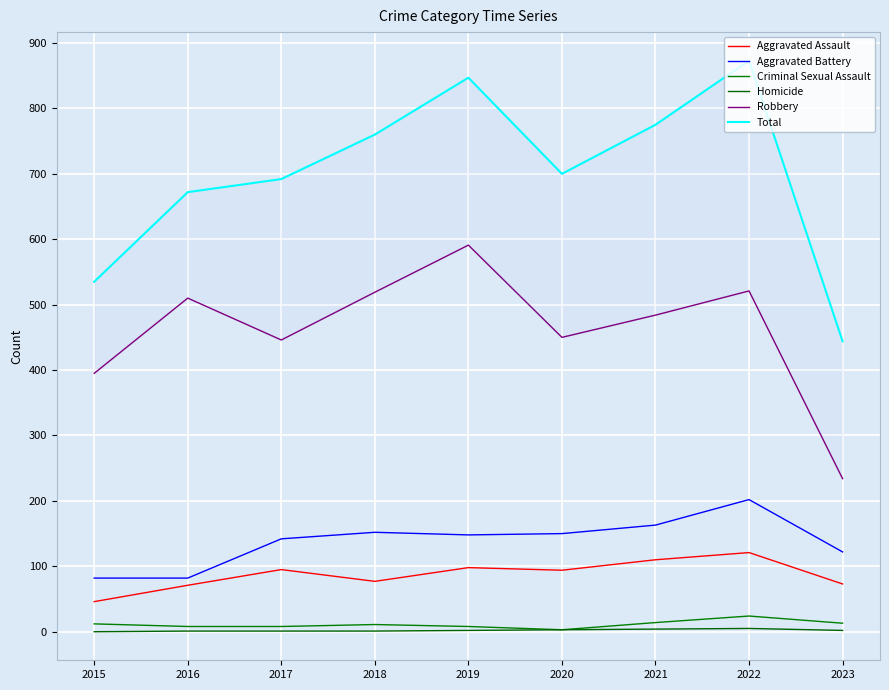

What is the difference between the Total values at 2016 and 2019?

175